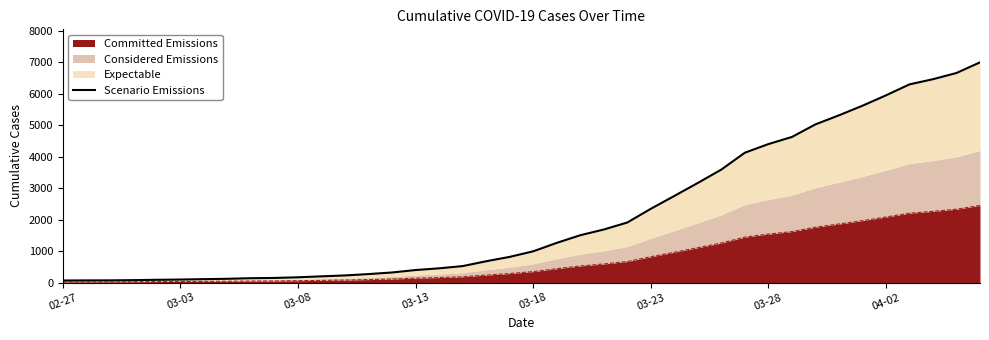

The chart shows a value of 269 at 13. True or false?

True